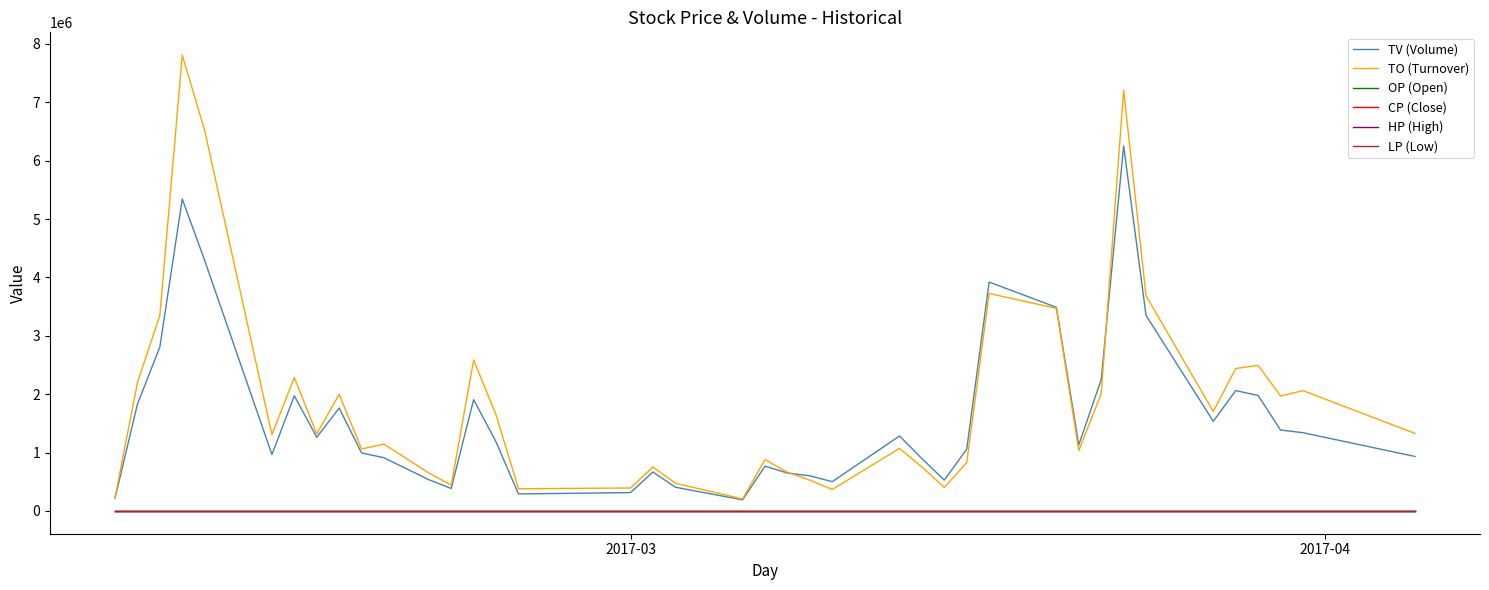

True or false: TO (Turnover) and TV (Volume) intersect in this chart.

True